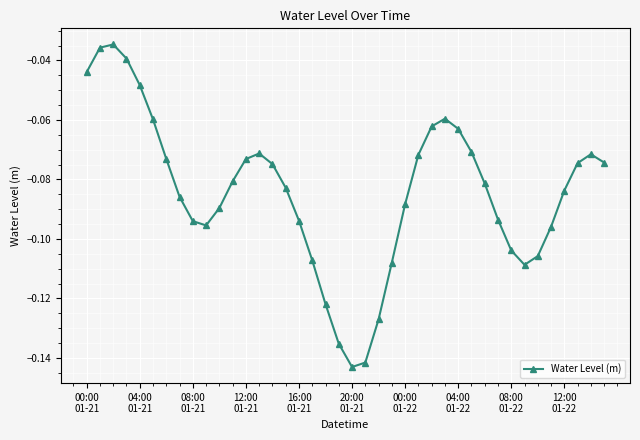

What is the sum of all values?

-3.4